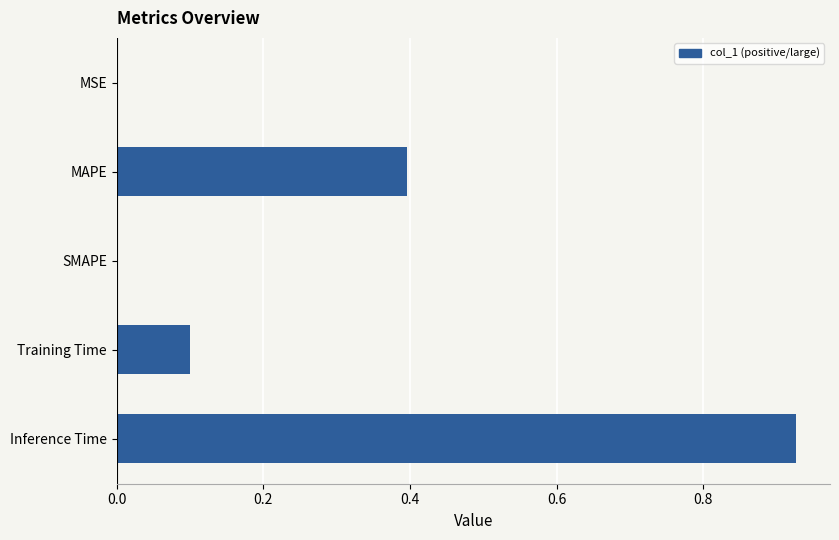

What is the change in value from MAPE to Inference Time?

+0.5